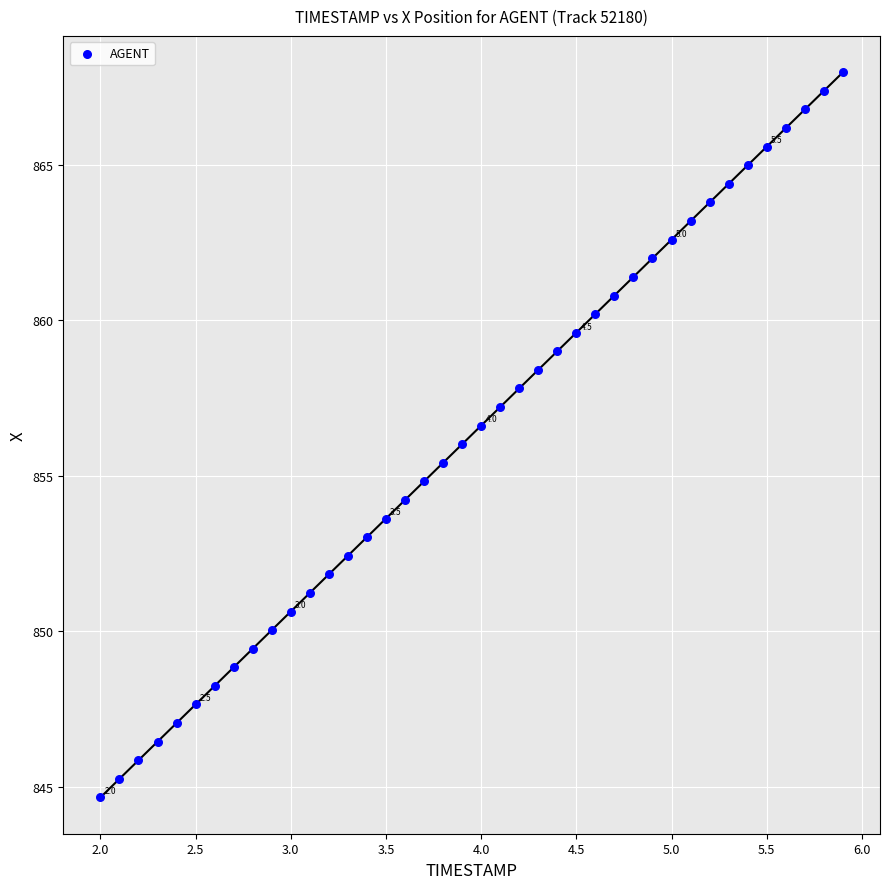

What is the range of X values (max minus min)?

3.9